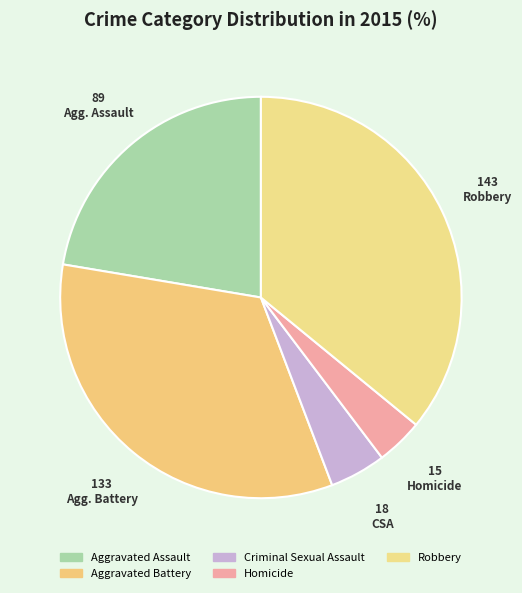

Rank the categories by value from lowest to highest.

Homicide, Criminal Sexual Assault, Aggravated Assault, Aggravated Battery, Robbery